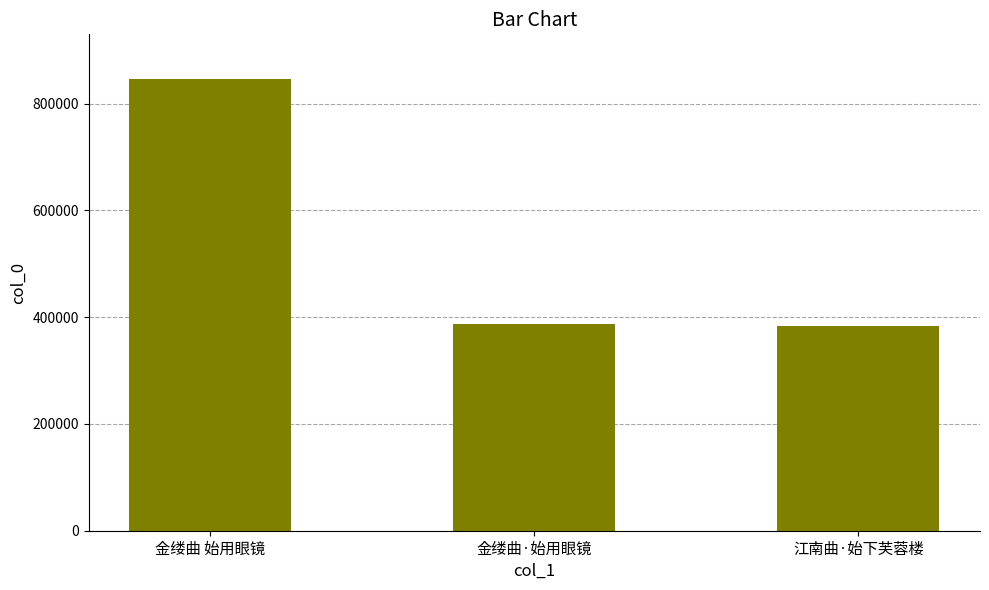

What is the sum of all values?

1615925